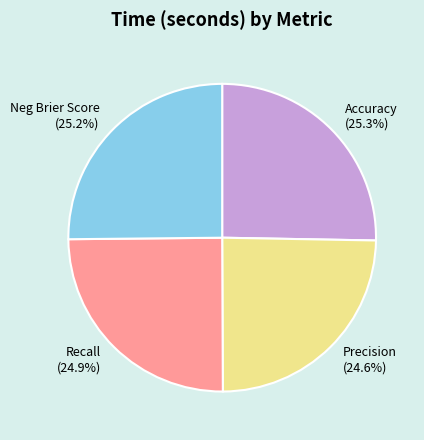

Count the number of slices in the pie.

4